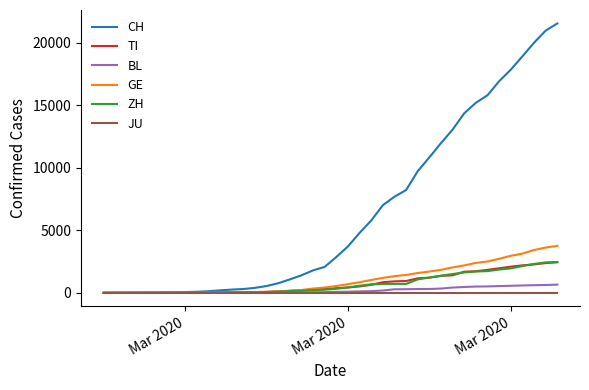

What are all the series names shown in the legend?

CH, TI, BL, GE, ZH, JU